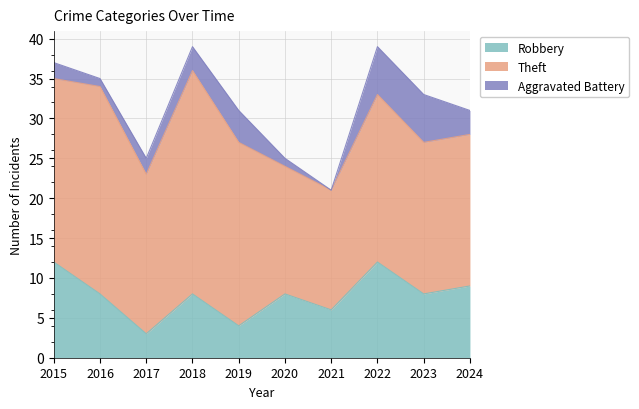

At which label is Aggravated Battery closest to 3?

2018